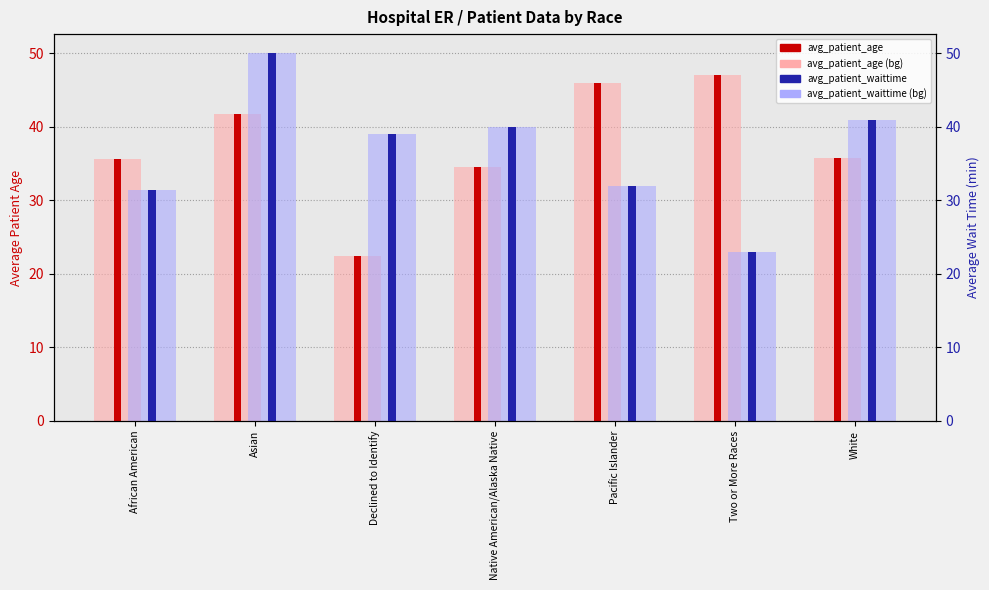

Rank the categories by avg_waittime_bg value from lowest to highest.

Two or More Races, African American, Pacific Islander, Declined to Identify, Native American/Alaska Native, White, Asian